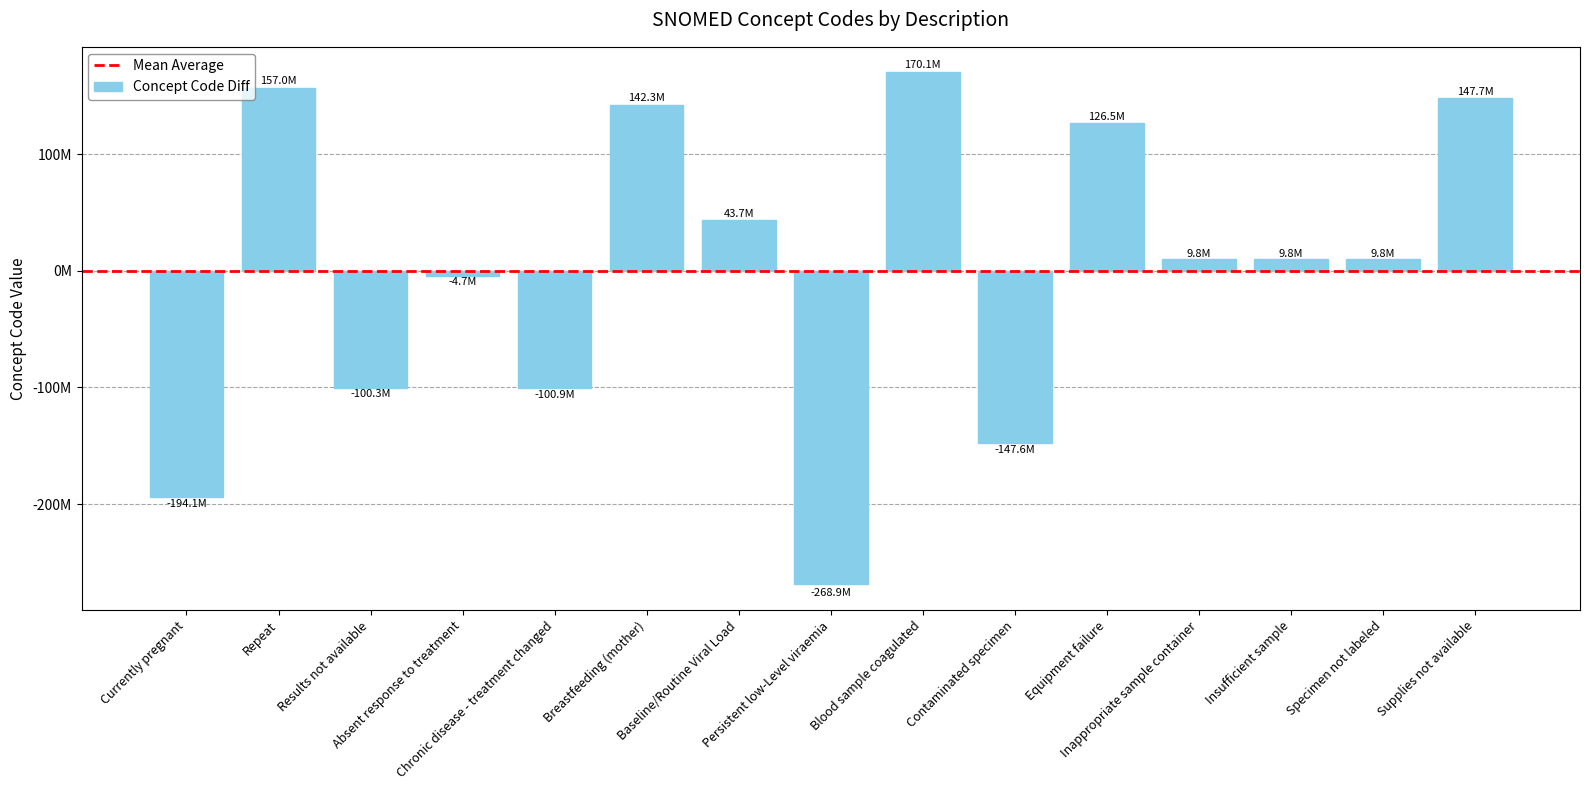

Reading left to right, extract all data points from this chart.

Currently pregnant=-194071199.9	Repeat=156992800.1	Results not available=-100346198.9	Absent response to treatment=-4736196.9	Chronic disease - treatment changed=-100893198.9	Breastfeeding (mother)=142254795.1	Baseline/Routine Viral Load=43666798.1	Persistent low-Level viraemia=-268929202.9	Blood sample coagulated=170052801.1	Contaminated specimen=-147617202.9	Equipment failure=126475802.1	Inappropriate sample container=9806803.1	Insufficient sample=9810801.1	Specimen not labeled=9807799.1	Supplies not available=147724800.1